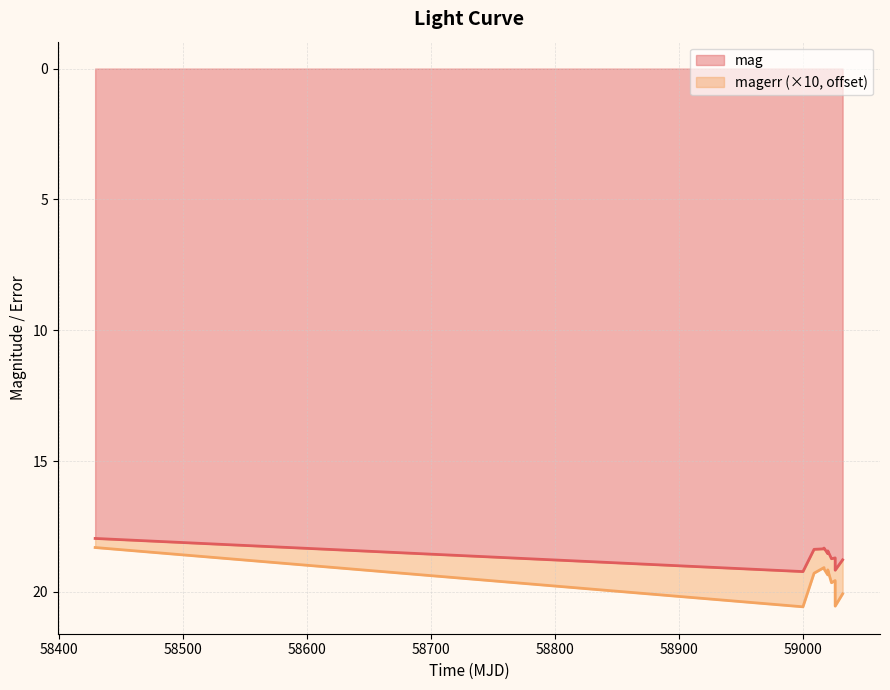

At which category does the chart reach its peak across all series?

59000.232731500175